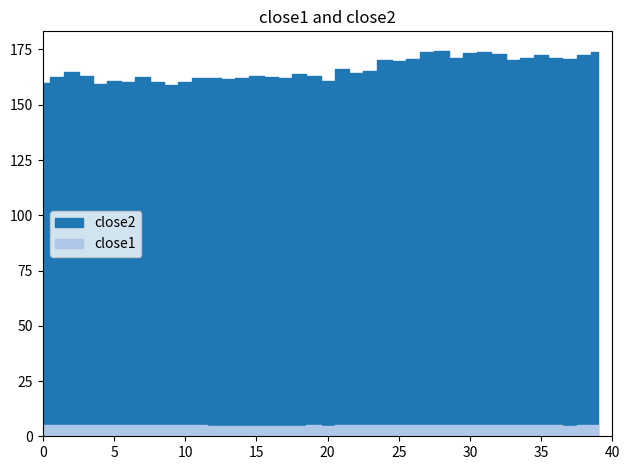

True or false: close2 and close1 intersect in this chart.

False